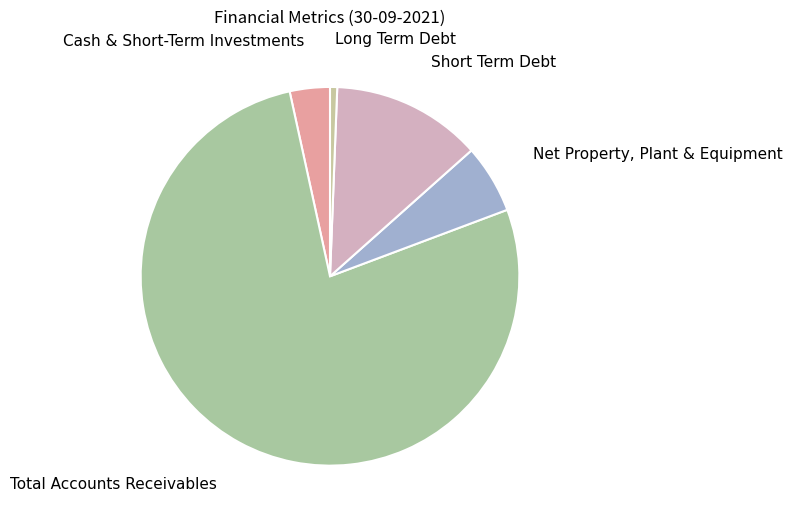

To the nearest percent, what is the difference between the largest and smallest slice percentages?

77%